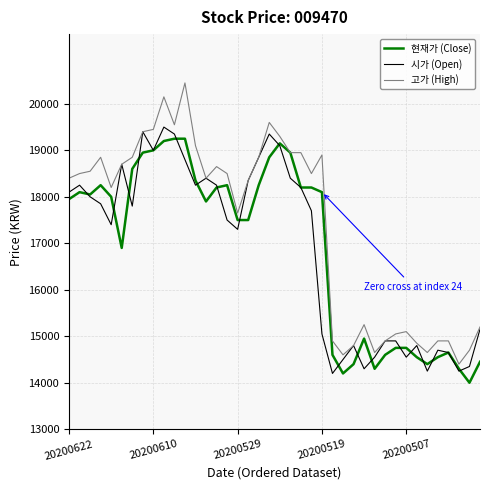

What is the smallest value displayed?

14000